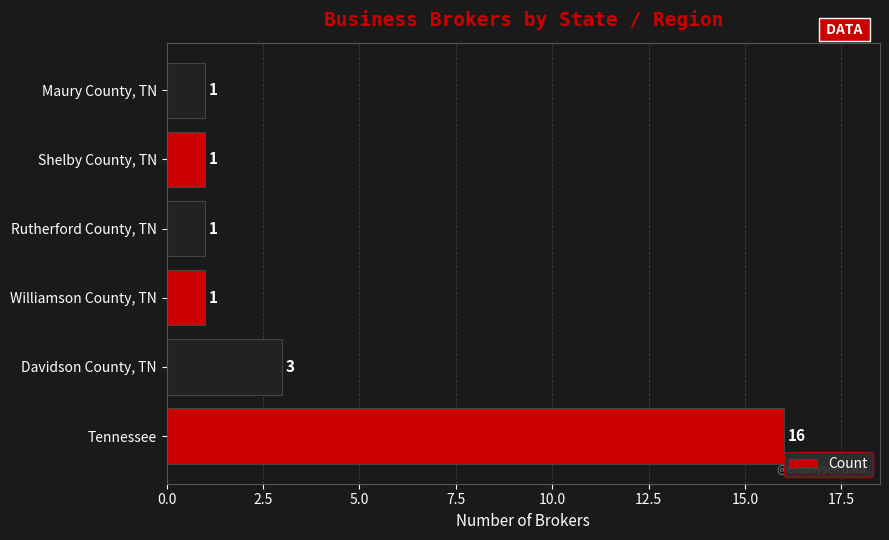

How many values are between 1 and 3?

5